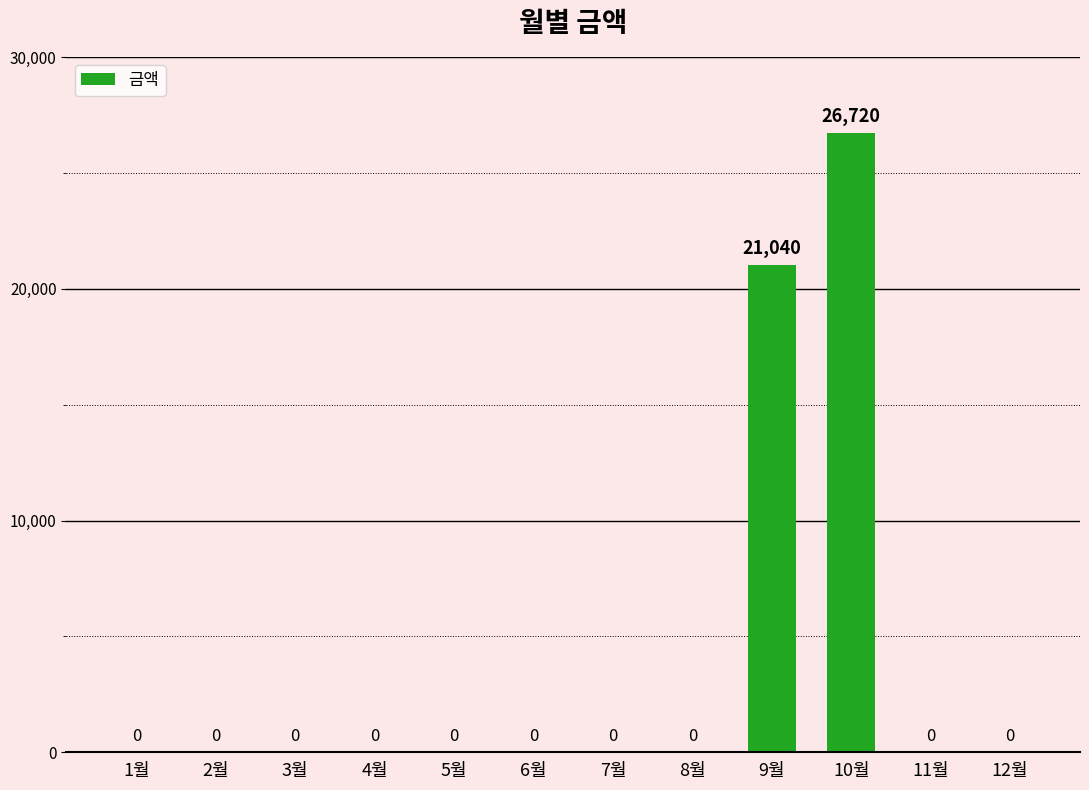

Which label corresponds to the largest value in the chart?

10월